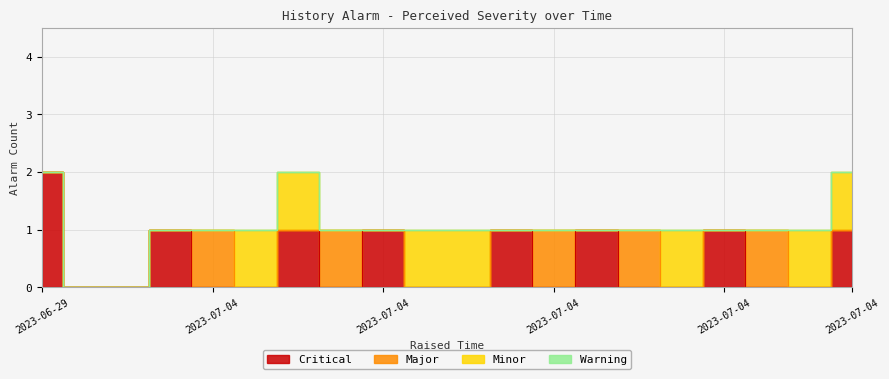

Between 2023-07-04 10:05 and 2023-07-04 07:14, which is larger?

2023-07-04 10:05